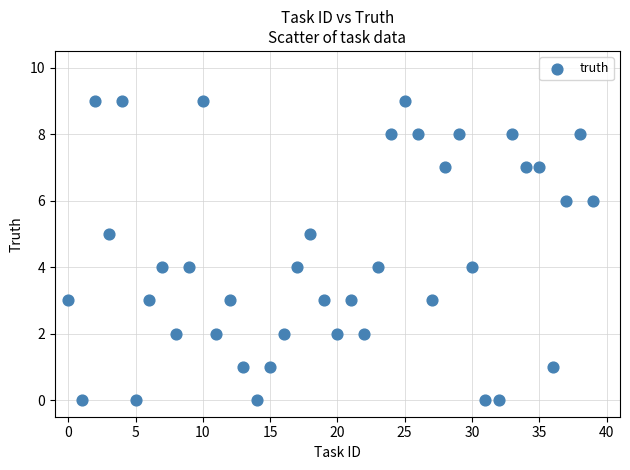

How many points are shown in the scatter plot?

40